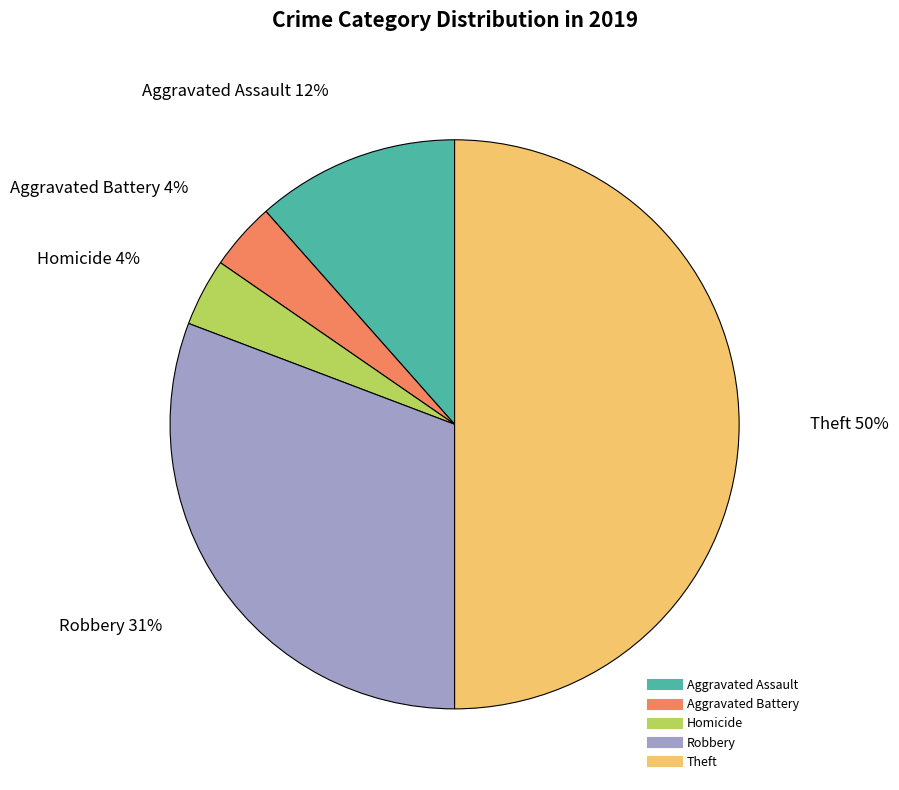

To the nearest percent, what is the difference between the largest and smallest slice percentages?

46%